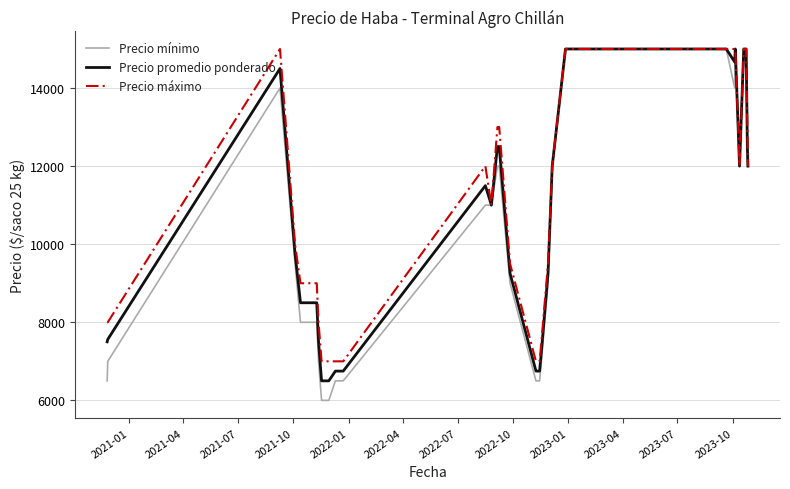

What is the difference between the maximum and second lowest values in the Precio máximo series?

8000